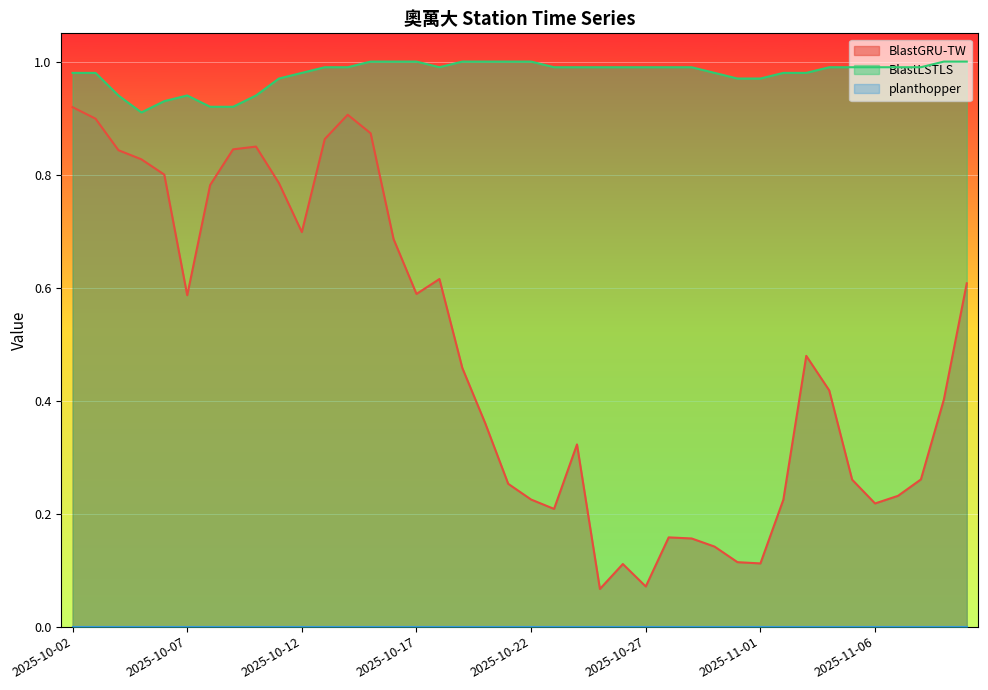

What is the value of the BlastGRU-TW point at the 6th from the left?

0.6